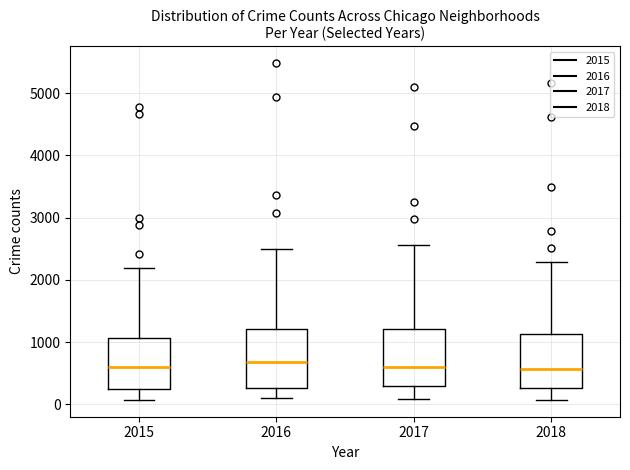

Where is the upper edge of the box at x = 2016 on the y-axis? The values are not printed on the chart, so give them approximately, as read against the axis.

1200